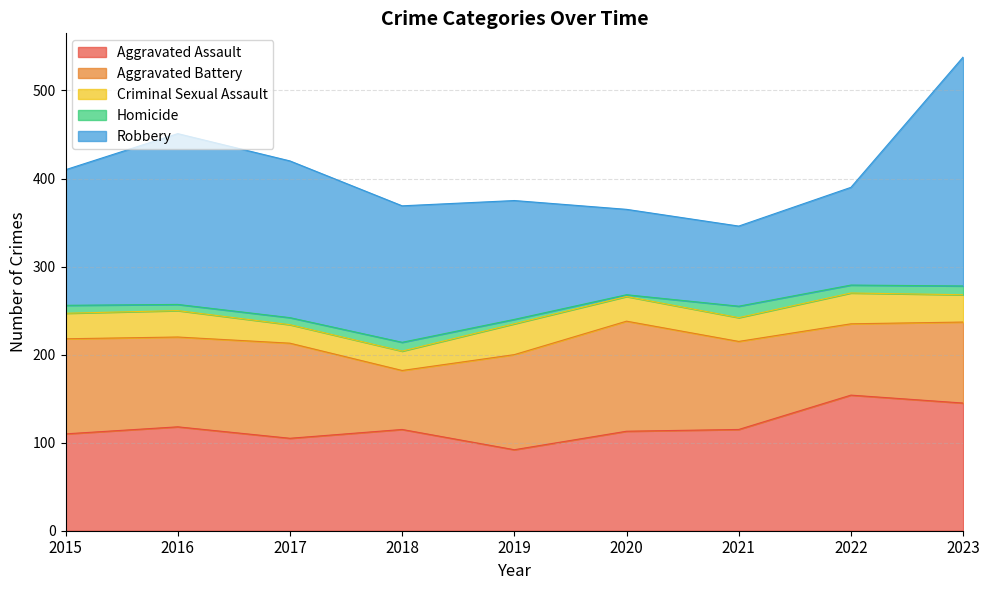

Reading left to right, list all the values displayed in this chart.

Aggravated Assault: 2015=110	2016=118	2017=105	2018=115	2019=92	2020=113	2021=115	2022=154	2023=145
Aggravated Battery: 2015=108	2016=102	2017=108	2018=67	2019=108	2020=125	2021=100	2022=81	2023=92
Criminal Sexual Assault: 2015=29	2016=30	2017=21	2018=22	2019=35	2020=28	2021=27	2022=35	2023=31
Homicide: 2015=9	2016=7	2017=8	2018=10	2019=5	2020=2	2021=13	2022=9	2023=10
Robbery: 2015=154	2016=194	2017=178	2018=155	2019=135	2020=97	2021=91	2022=111	2023=260